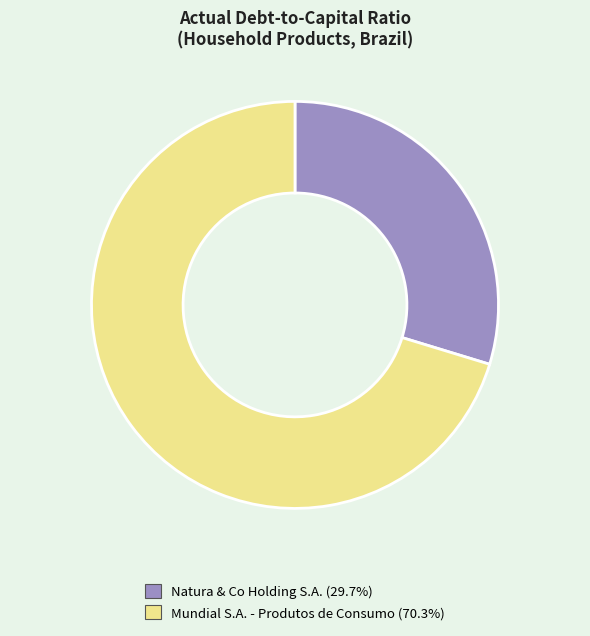

How many segments does this pie chart have?

2